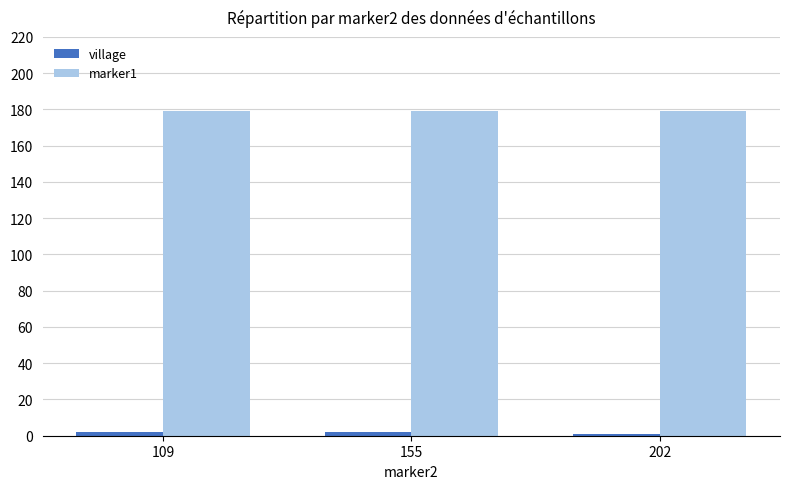

True or false: marker1 has a value of 257 at 202.

False